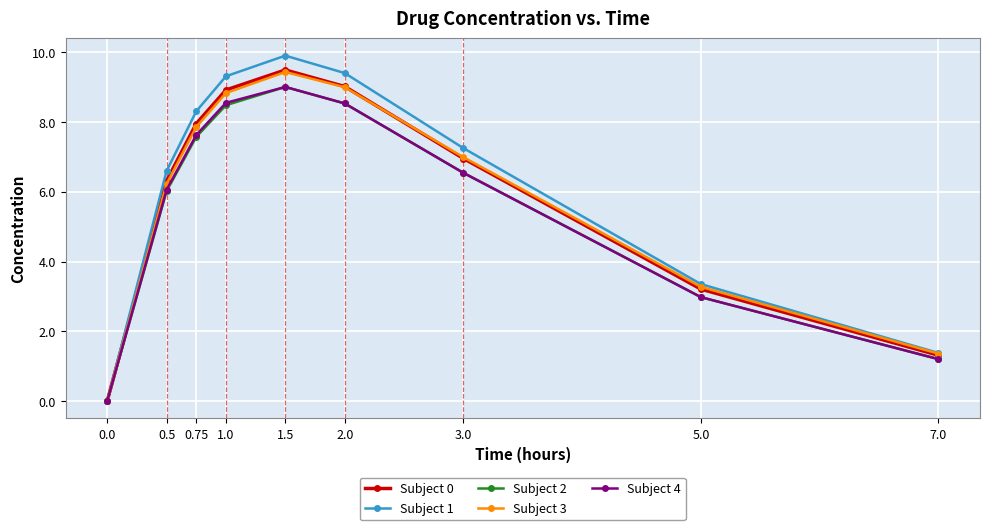

How many lines are shown in the chart?

5